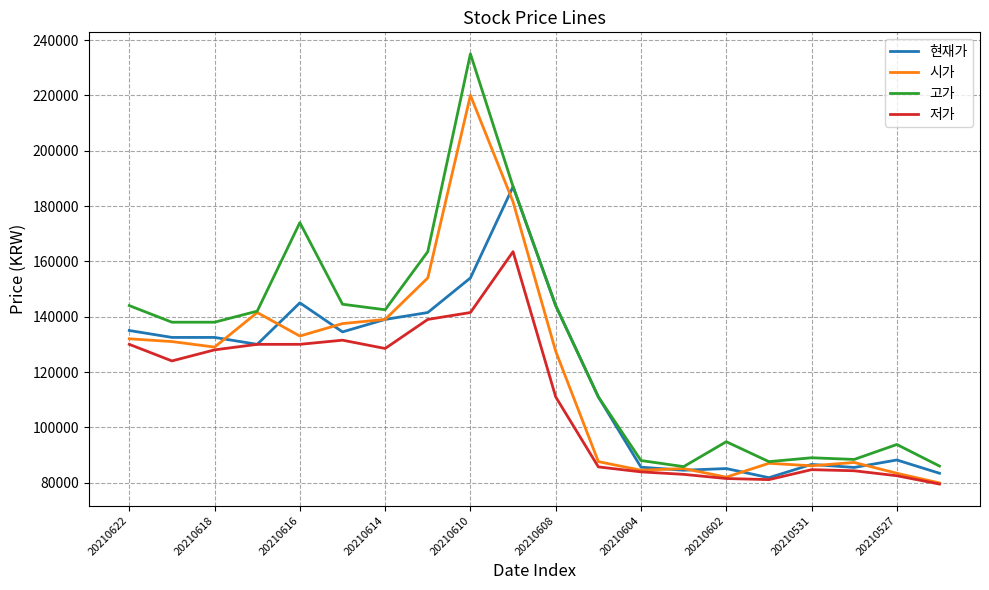

Which series has the widest spread of values?

고가